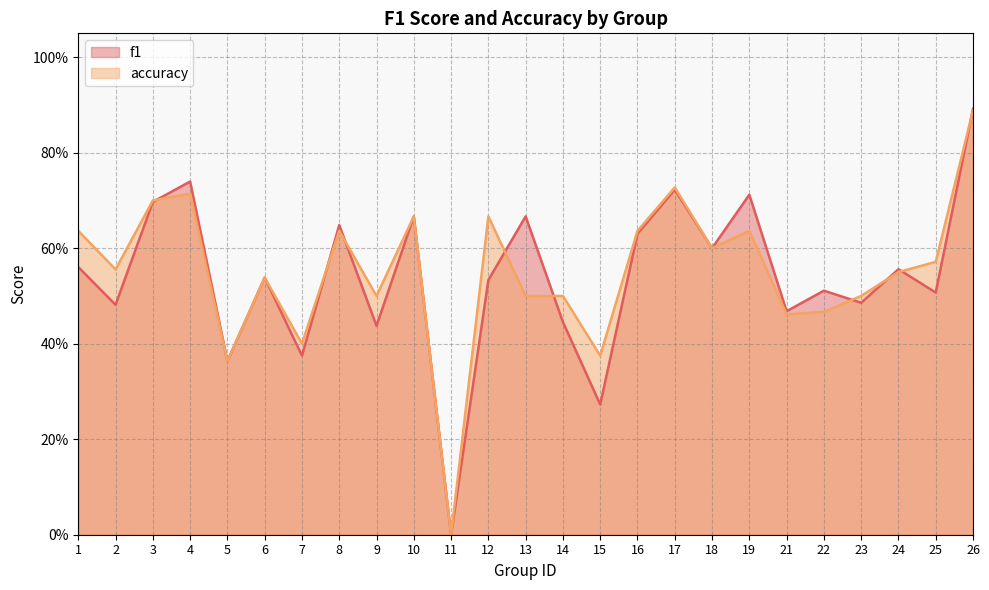

List the labels in order of accuracy value, smallest first.

11, 5, 15, 7, 21, 22, 9, 13, 14, 23, 6, 24, 2, 25, 18, 1, 8, 16, 19, 10, 12, 3, 4, 17, 26